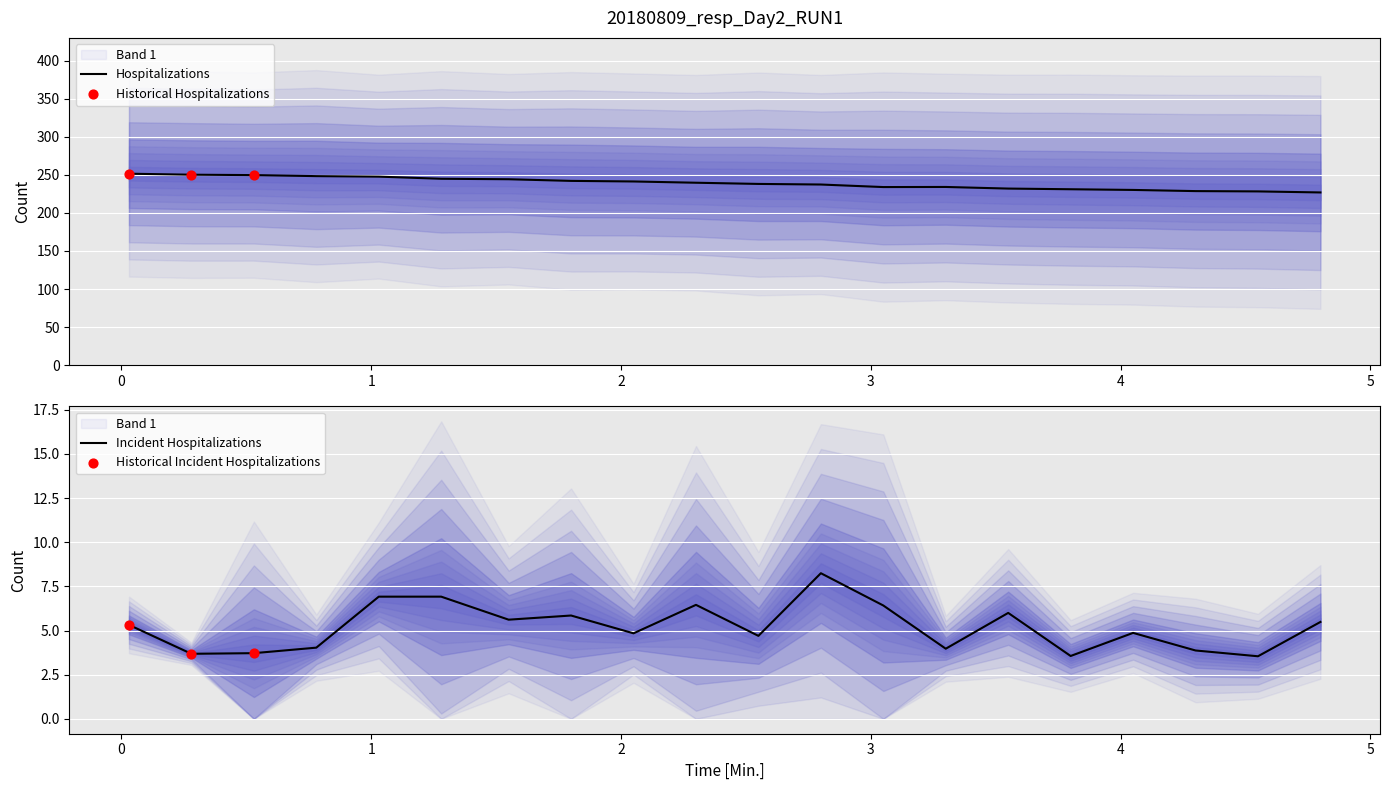

What is the total value across all series at 1.03?

1238.2